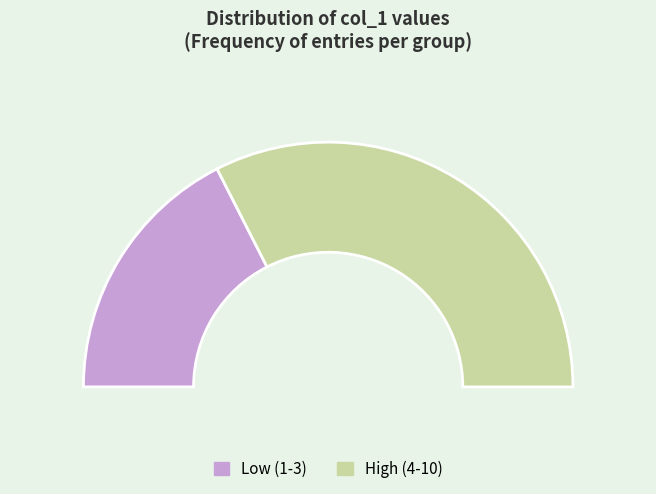

The 2 slice represents 19% of the pie. True or false?

False